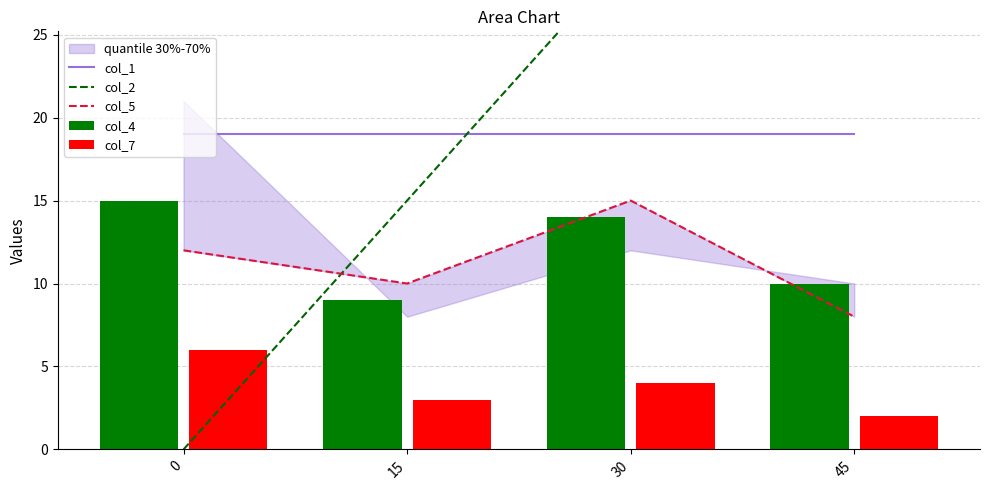

Reading left to right, list all the values displayed in this chart.

col_1: 0=19	15=19	30=19	45=19
col_2: 0=0	15=15	30=30	45=45
col_5: 0=12	15=10	30=15	45=8
col_4: 0=15	15=9	30=14	45=10
col_7: 0=6	15=3	30=4	45=2